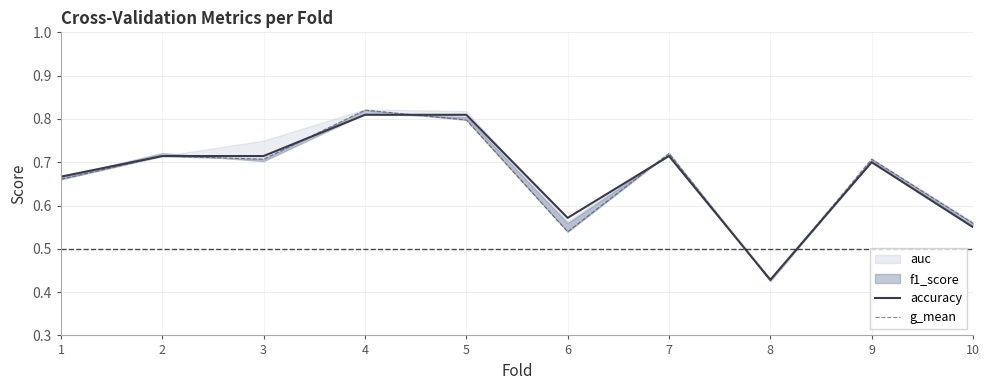

Does the chart have visible grid lines?

Yes